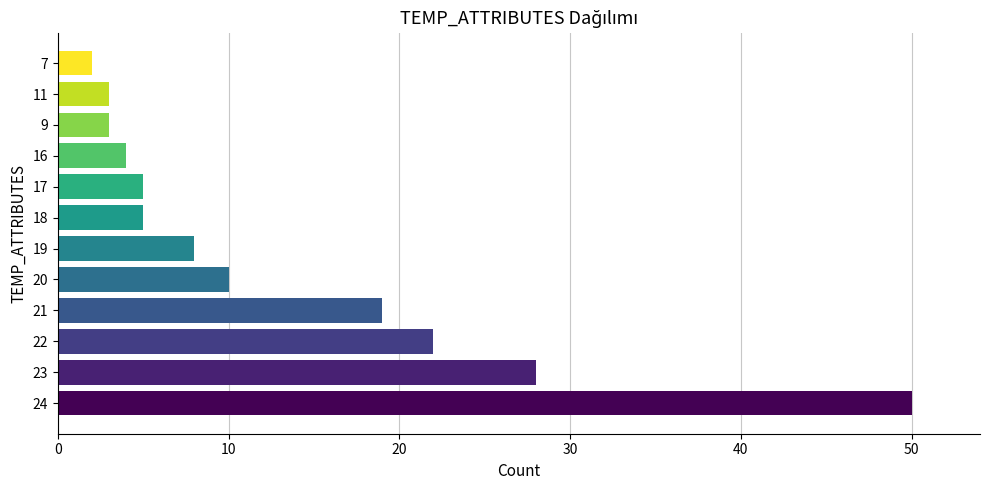

Between 21 and 7, which is larger?

21